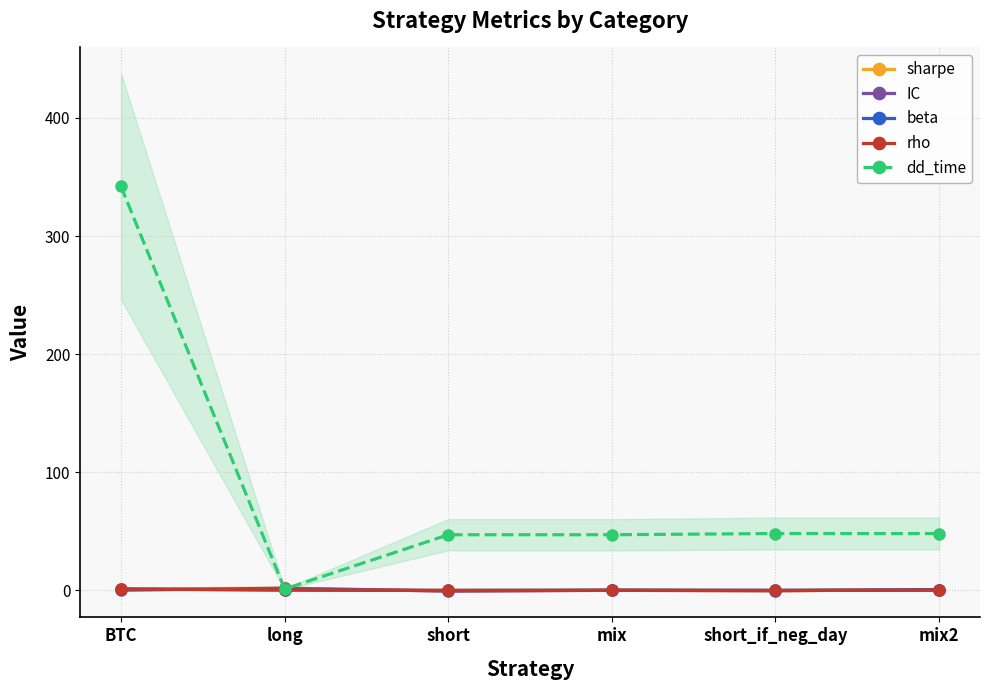

Where is dd_time nearest to the value 171?

short_if_neg_day